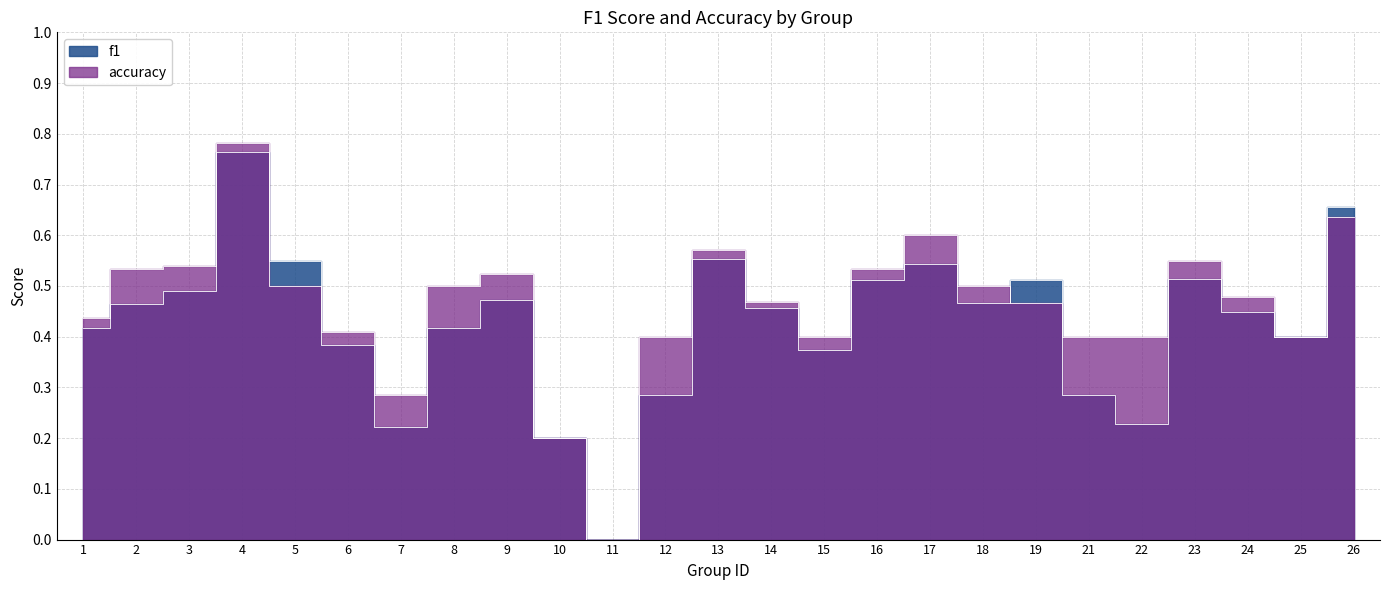

What are all the series names shown in the legend?

f1, accuracy